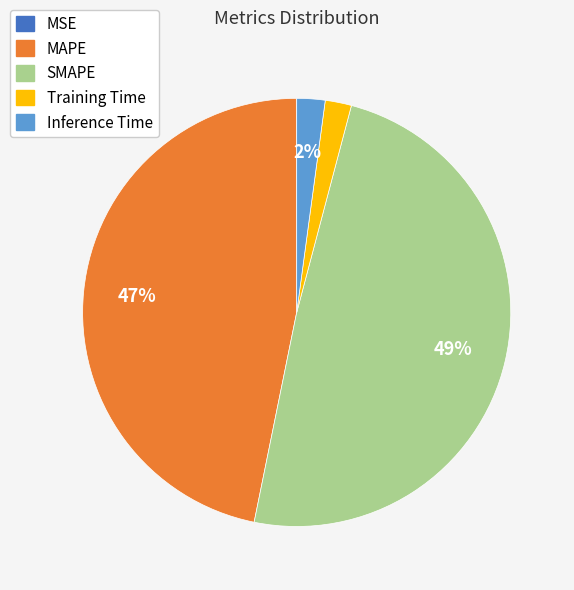

What percentage is the SMAPE slice, to the nearest percent?

49%